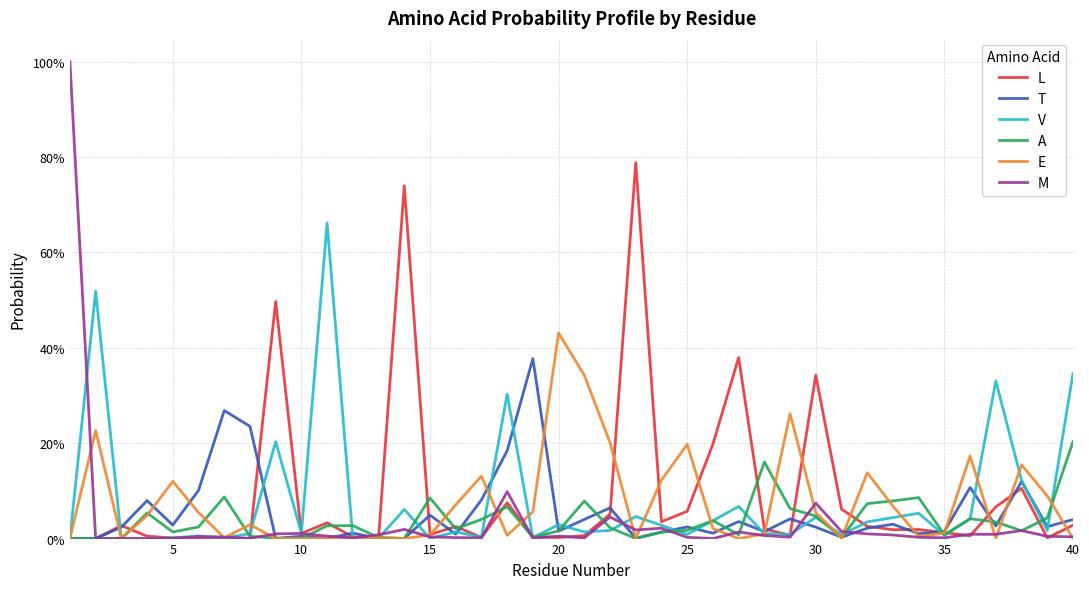

What are all the series names shown in the legend?

L, T, V, A, E, M